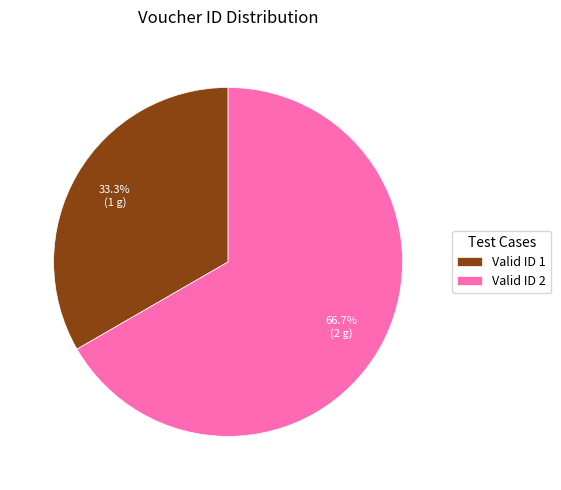

How many slices are in this pie chart?

2